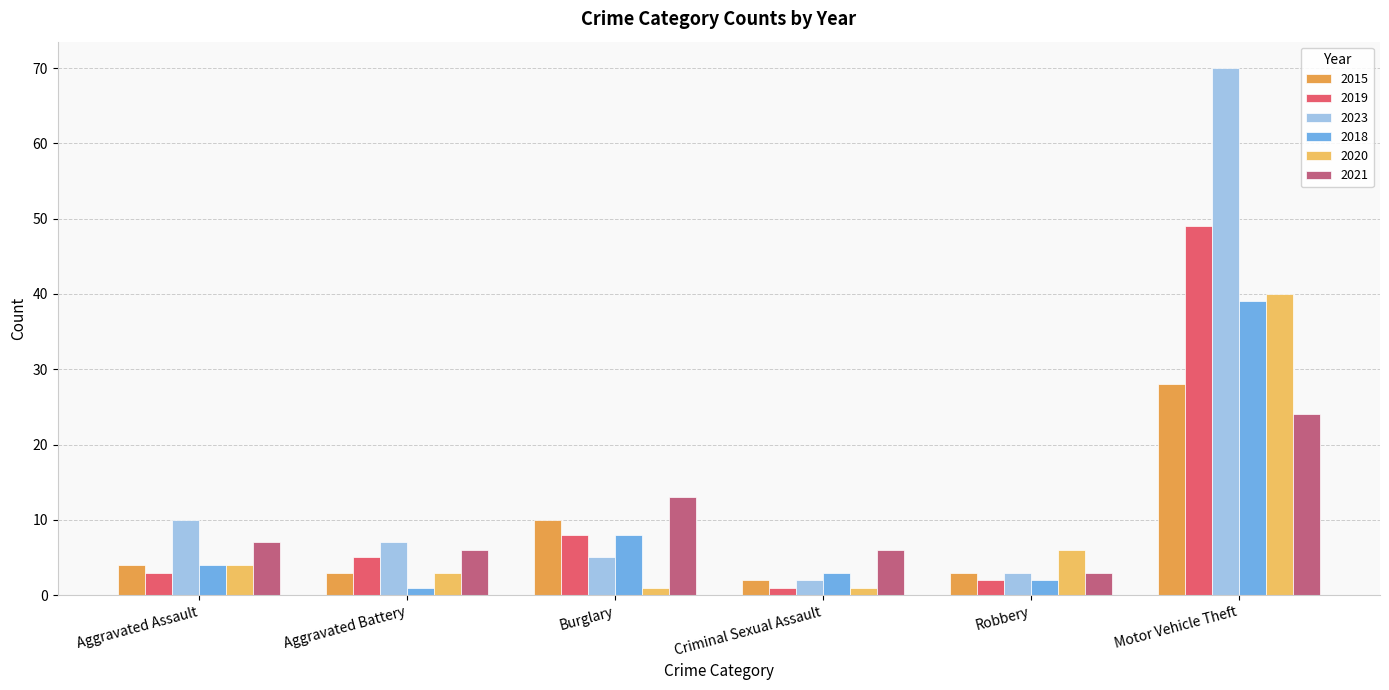

What is the value of the 2021 bar at the 3rd from the left?

13